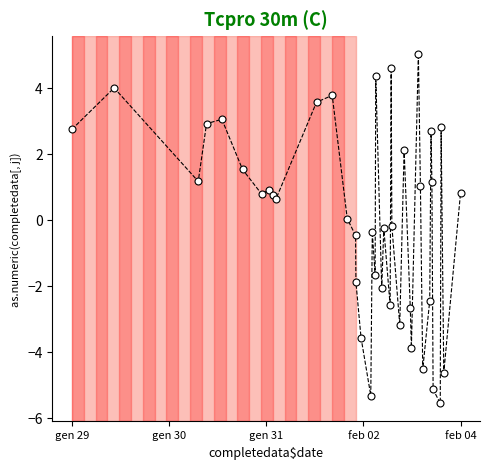

What is the minimum value shown in the chart?

-5.6